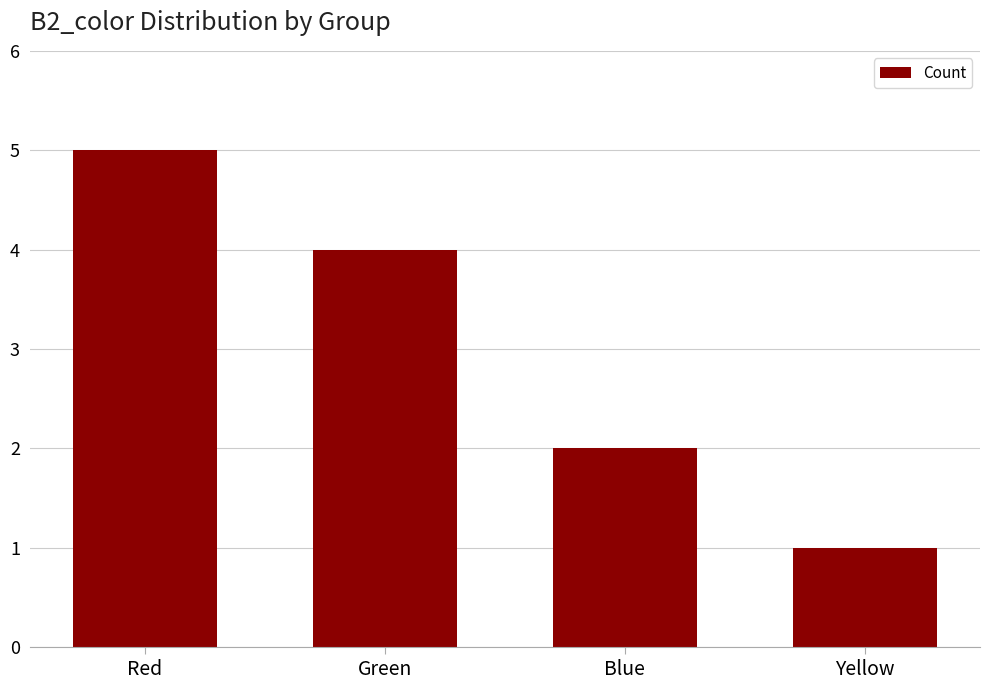

What value does the data have at Red?

5